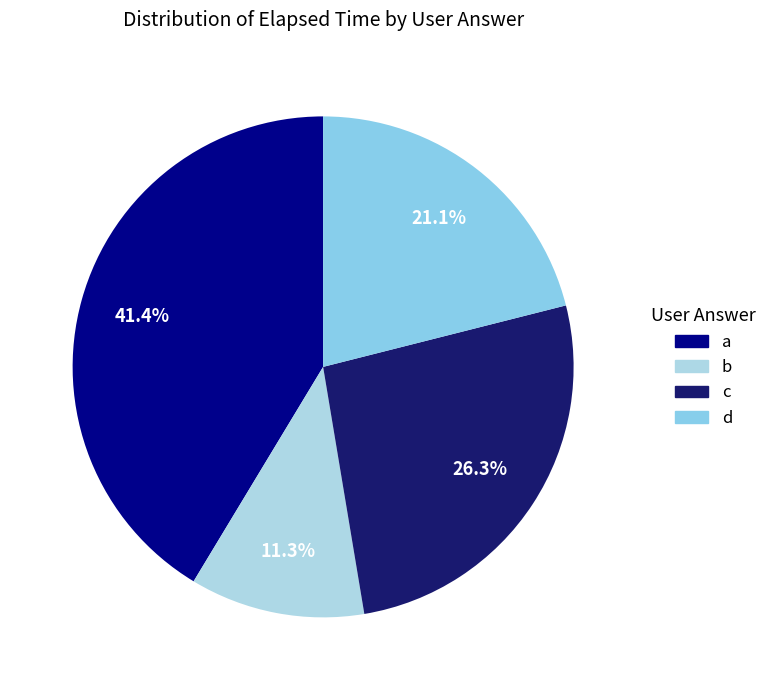

To the nearest percent, what portion does a represent?

41%